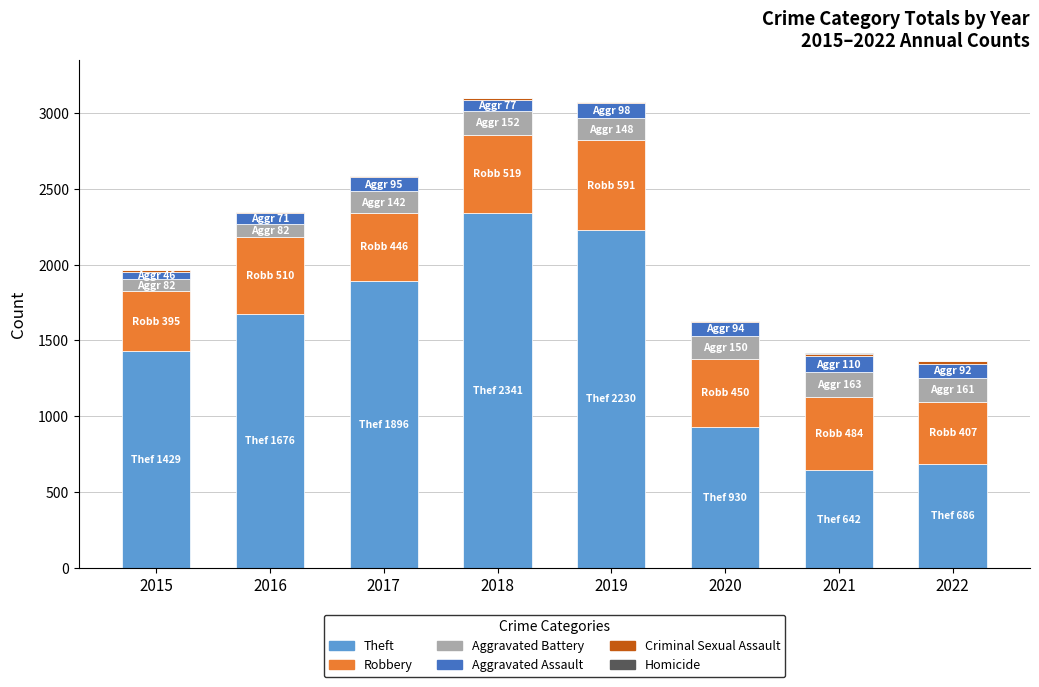

What is the sum of all Theft values?

11830